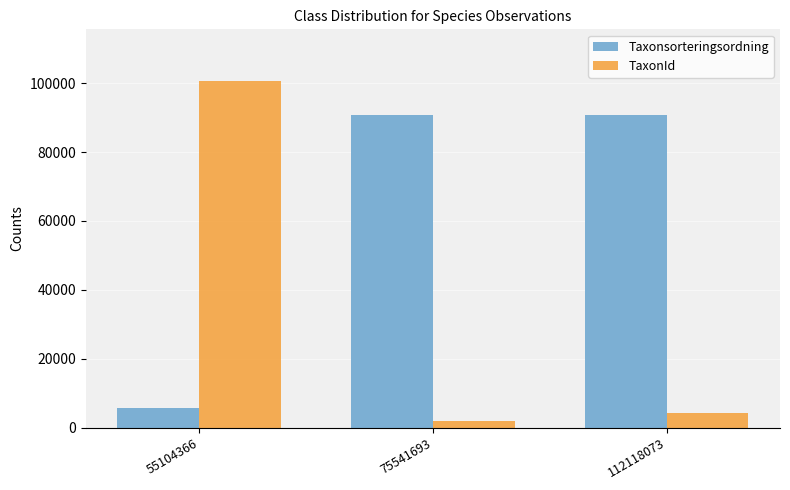

Which series has the largest range (max minus min)?

TaxonId